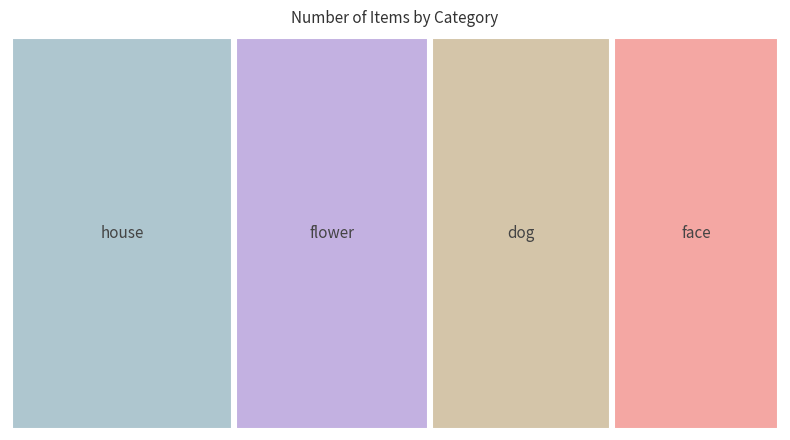

Reading right to left, list all the values displayed in this chart.

24	28	26	32